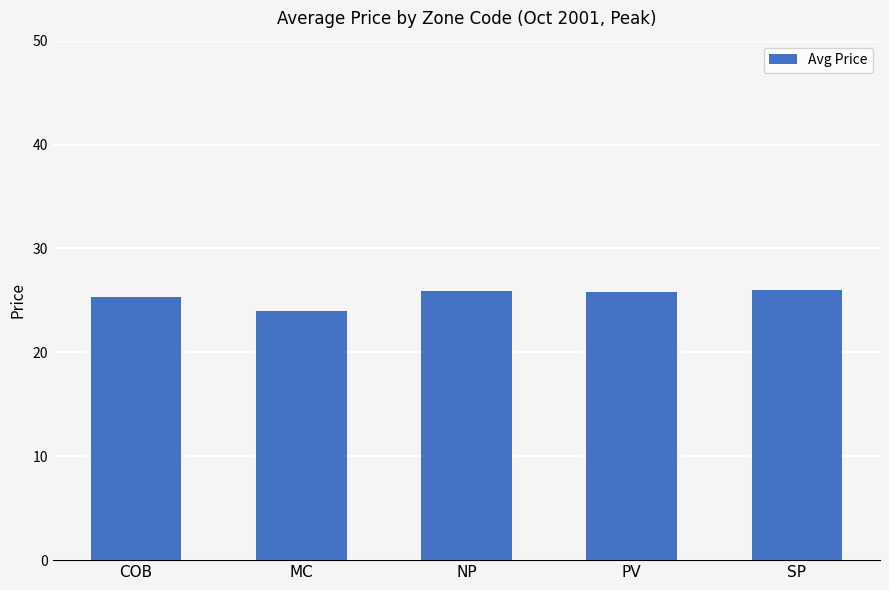

What position from the left is NP?

3